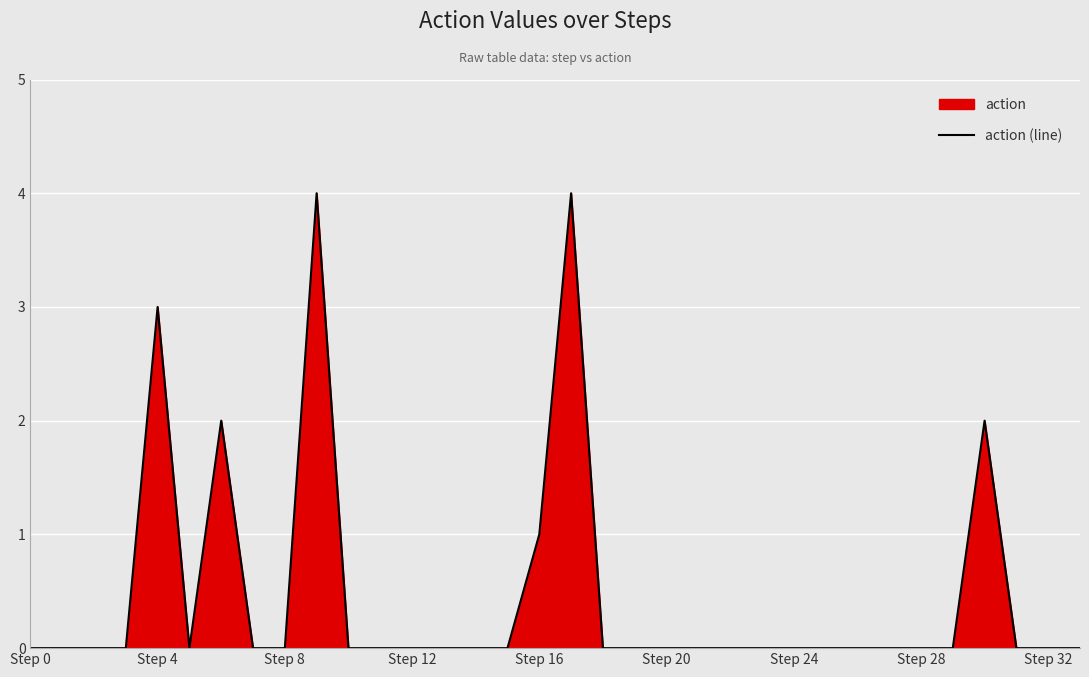

How many distinct data groups are displayed?

1